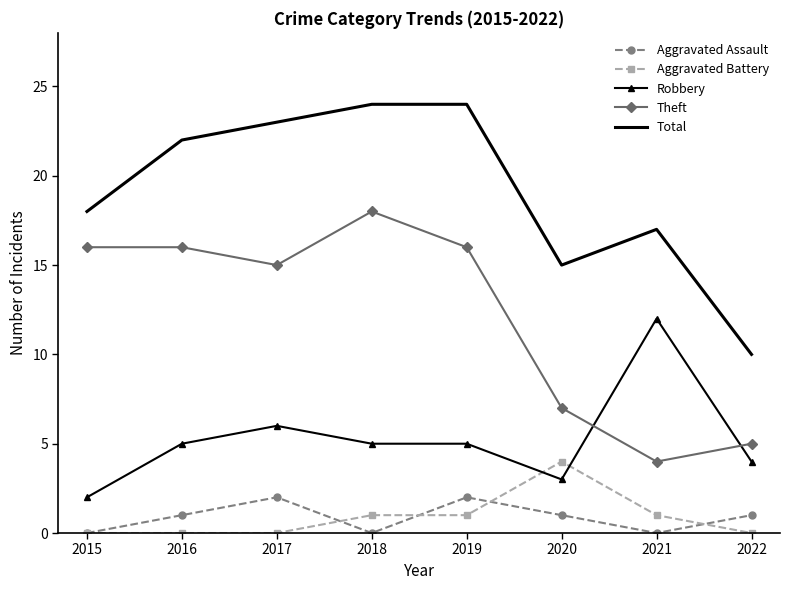

Where do Theft and Robbery first cross each other?

2020 and 2021